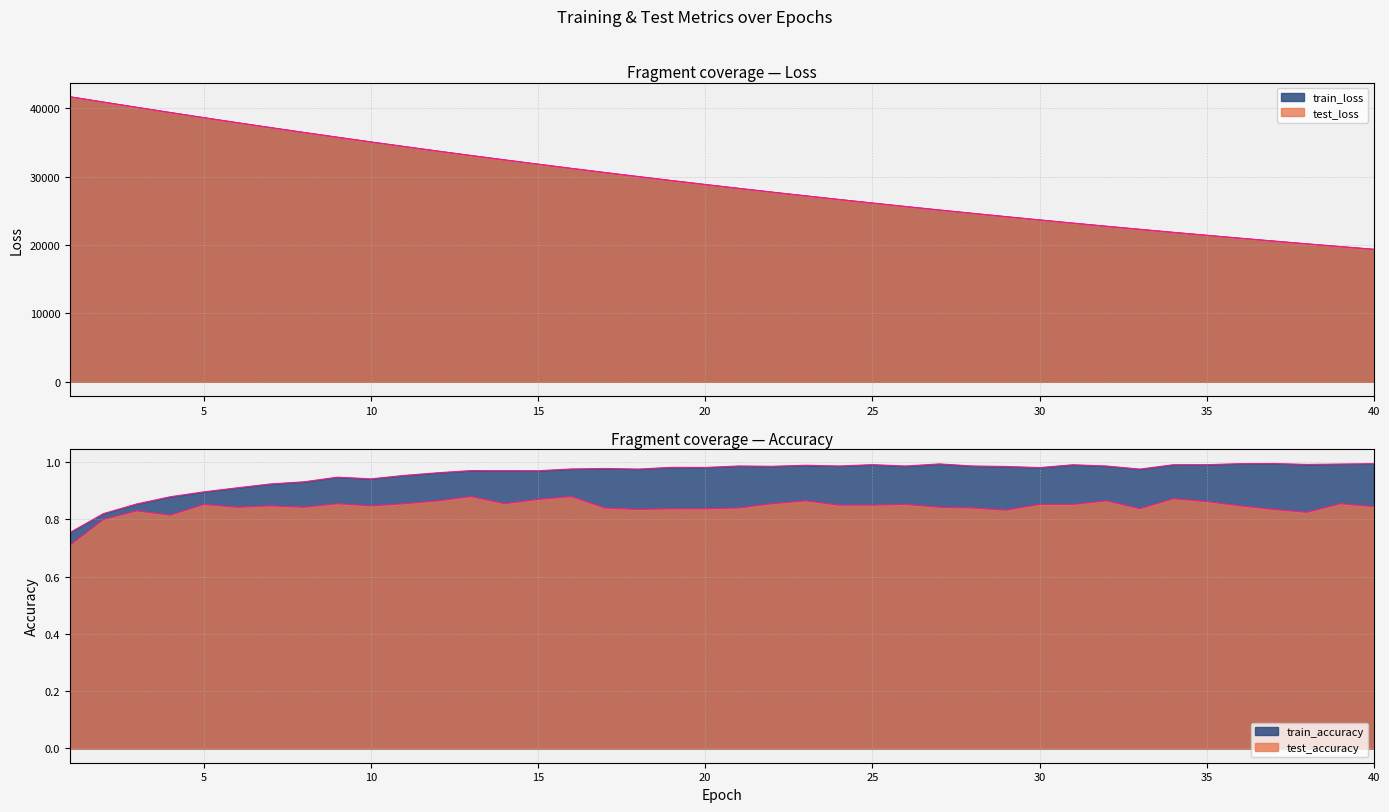

Where is test_loss nearest to the value 30546?

17